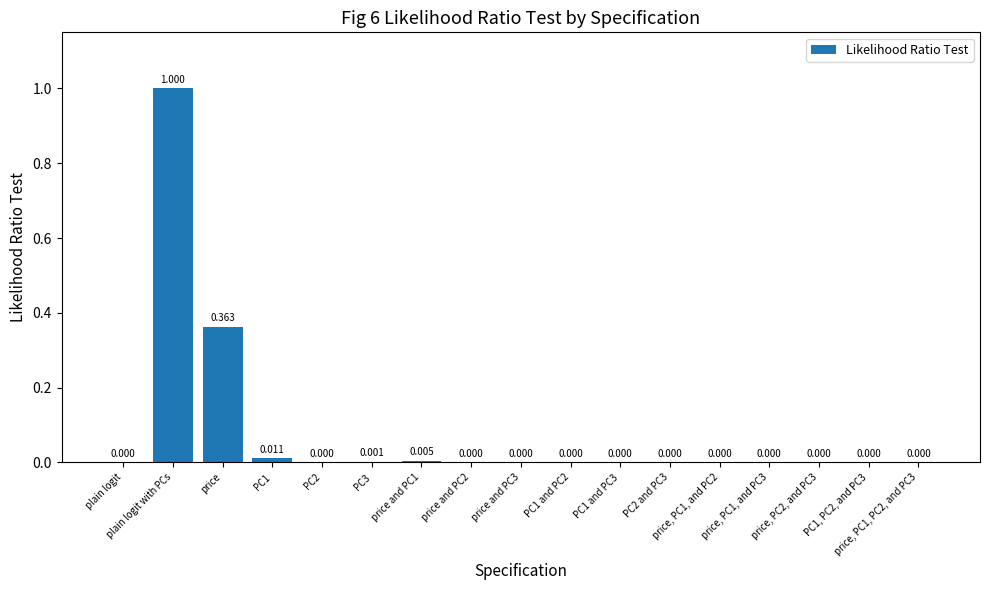

Which category has the highest value across all series?

plain logit with PCs